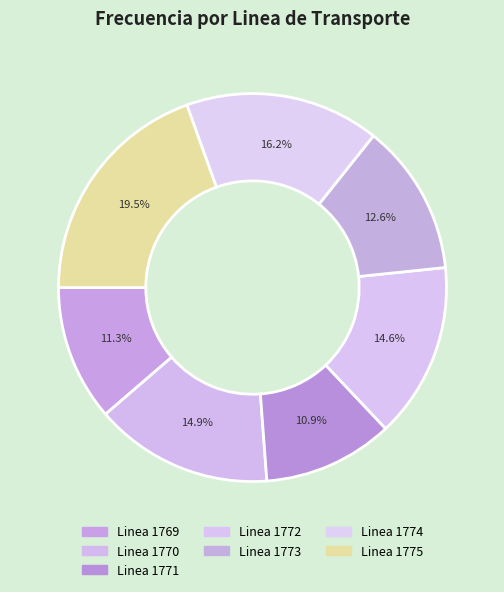

What is the smallest slice in the pie chart?

Linea 1771